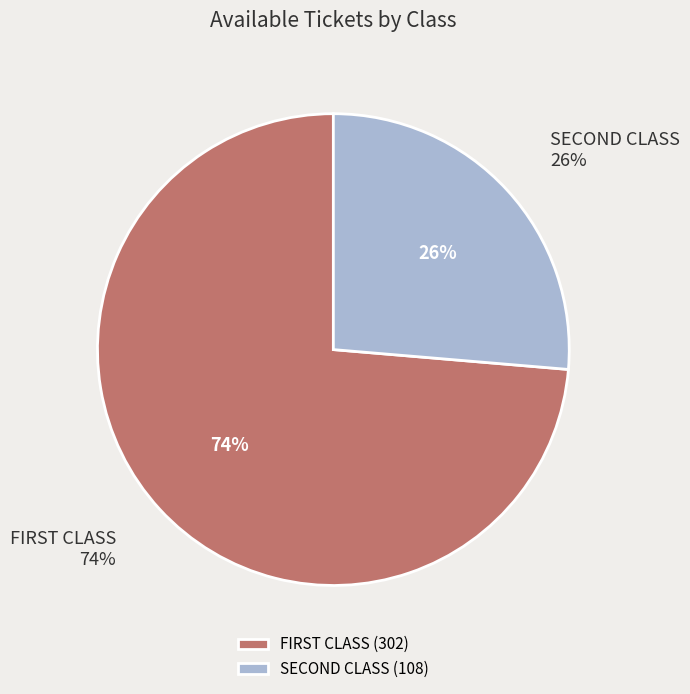

To the nearest percent, what is the difference between the largest and smallest slice percentages?

47%